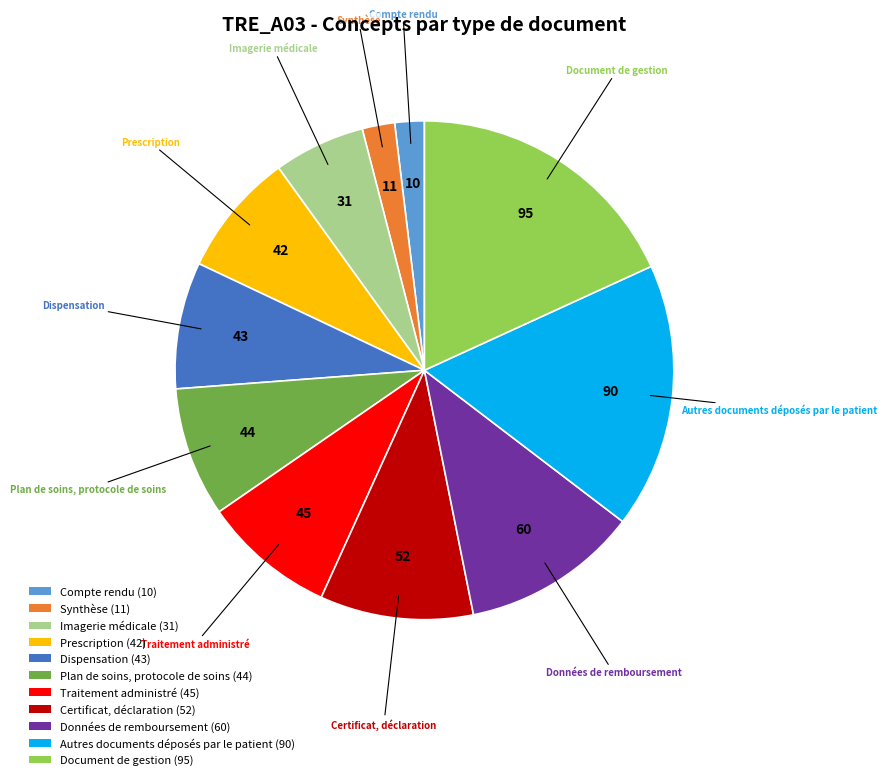

What is the largest slice in the pie chart?

Document de gestion